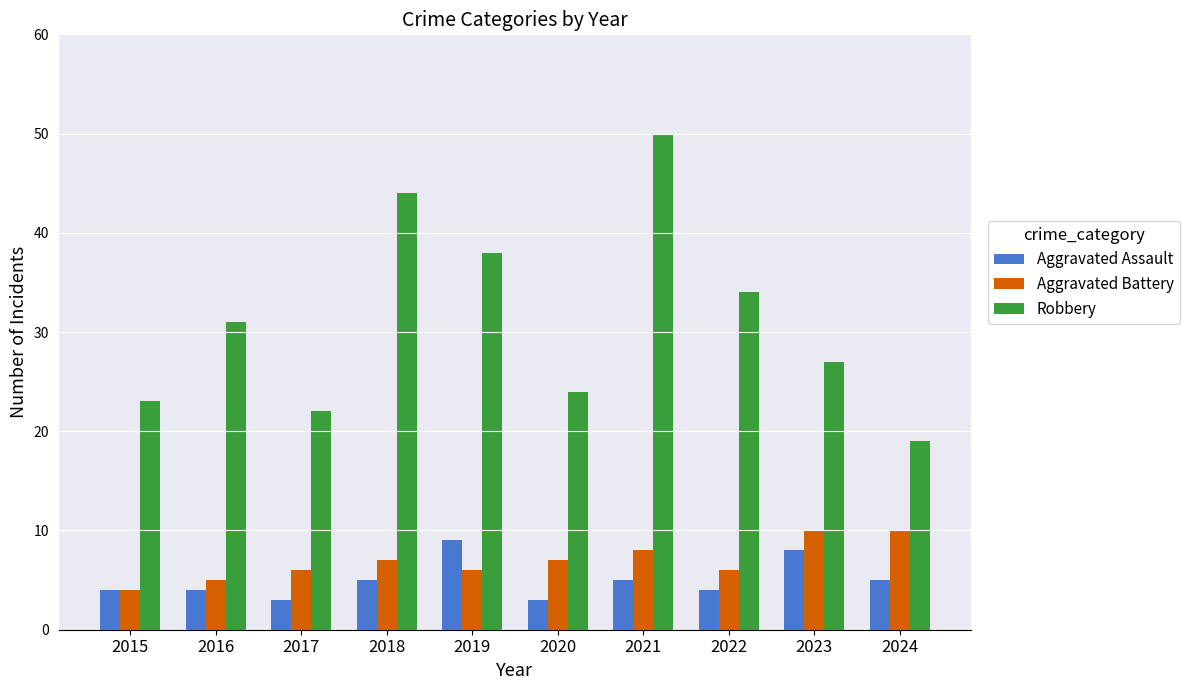

What value does the Aggravated Battery series have at 2016?

5